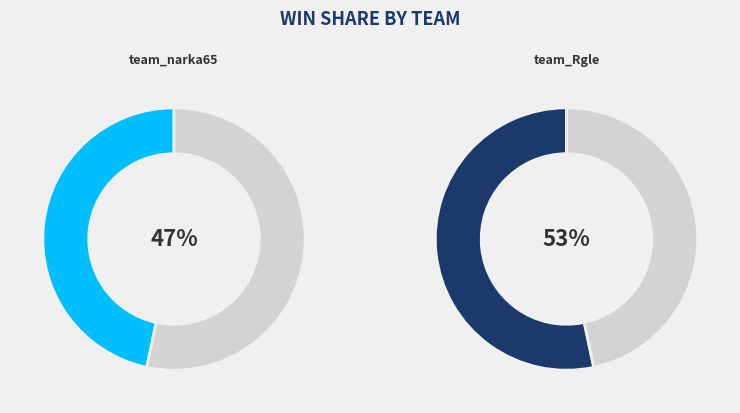

To the nearest percent, what portion does team_narka65 represent?

47%